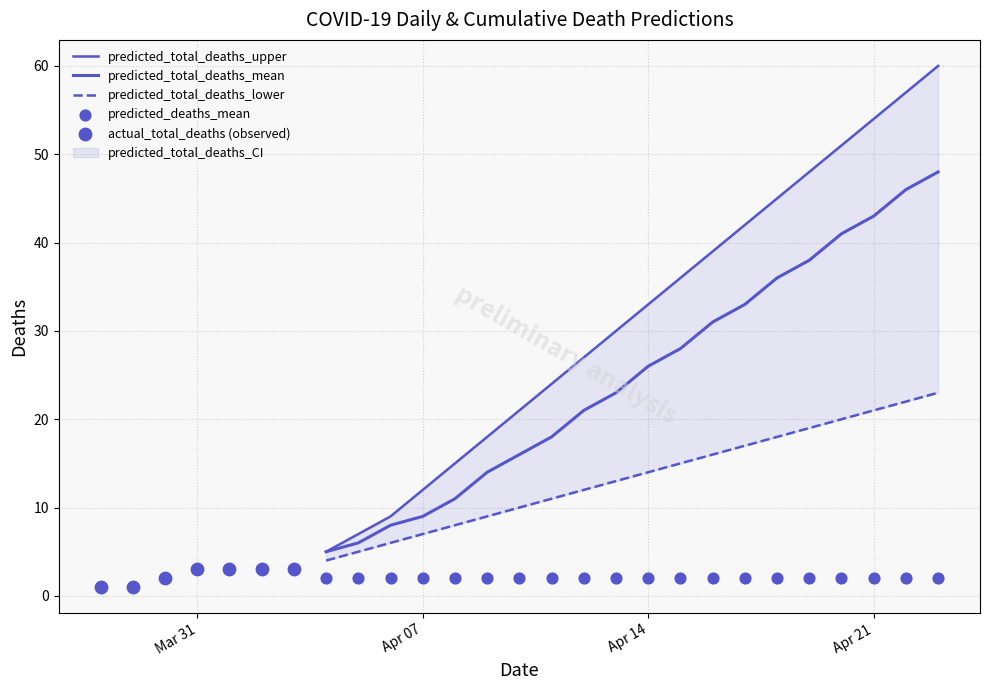

Which series contains the highest Y value?

predicted_total_deaths_upper